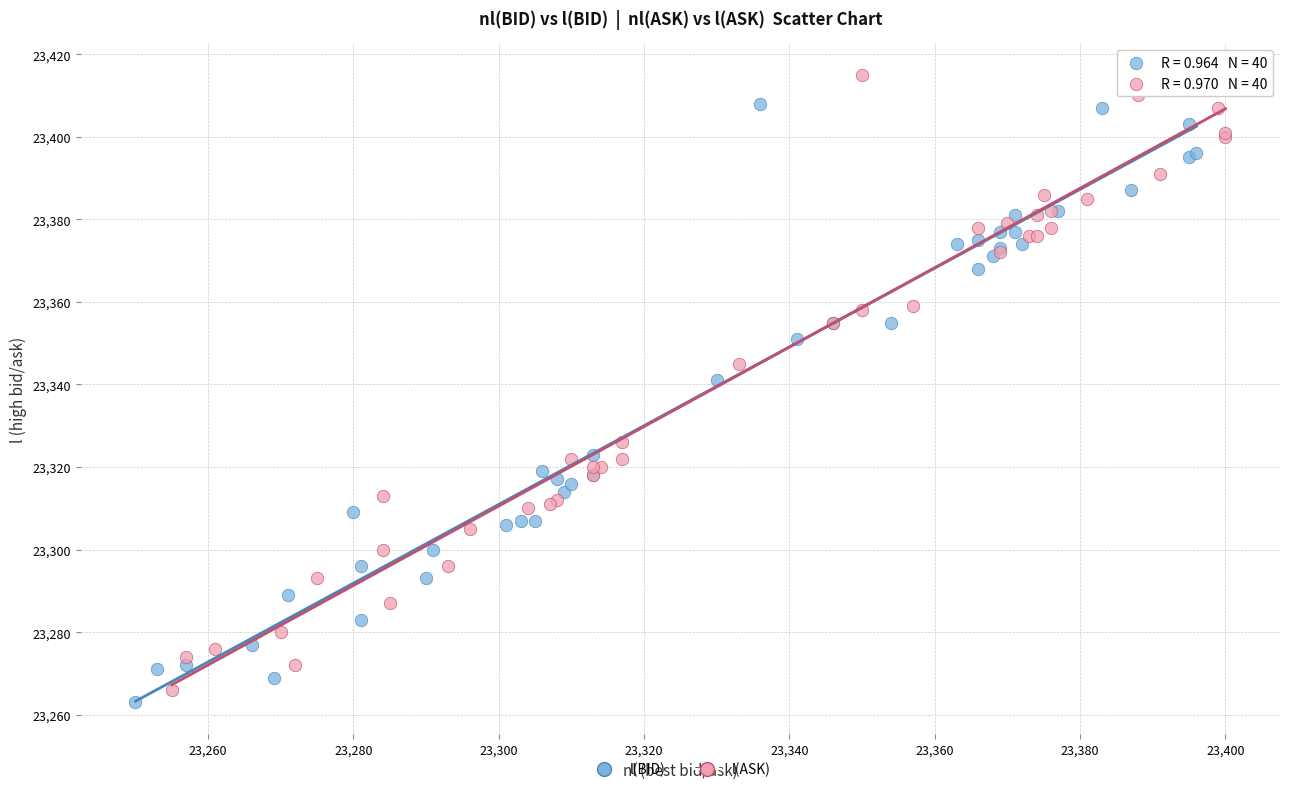

What are all the series names shown in the legend?

l(BID), l(ASK)